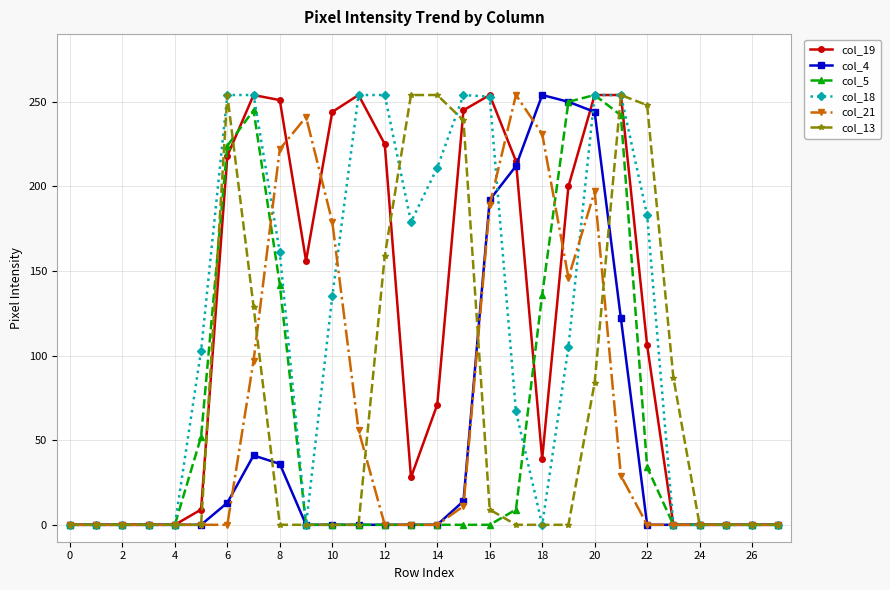

What is the greatest value displayed?

254